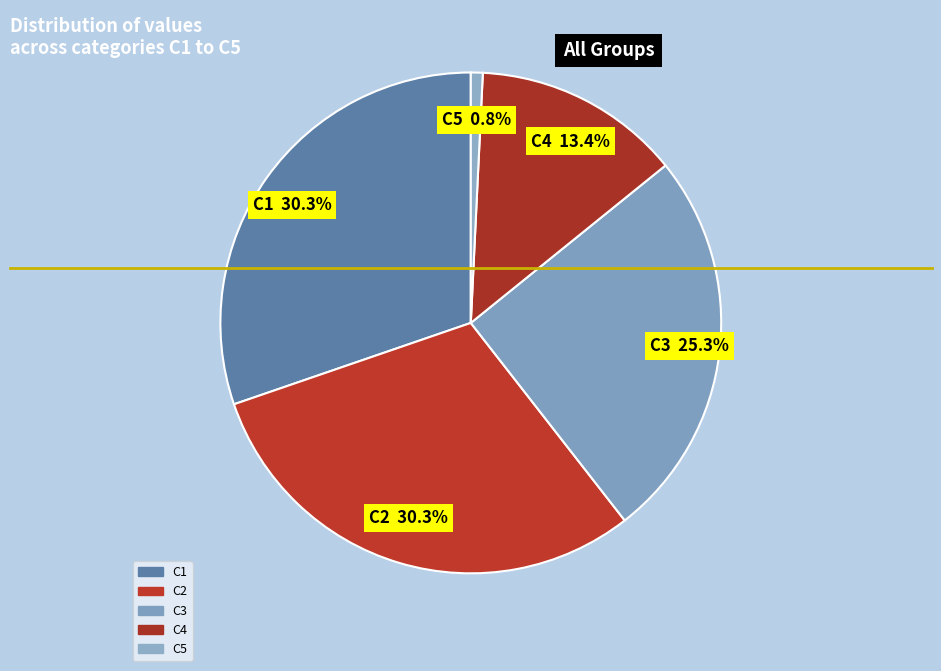

How many segments does this pie chart have?

5